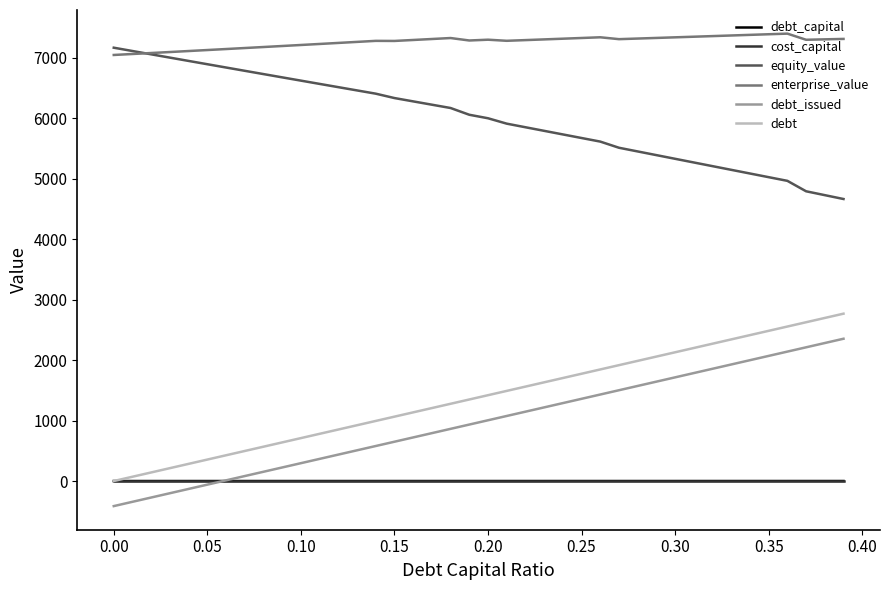

What is the minimum value shown in the chart?

-414.4